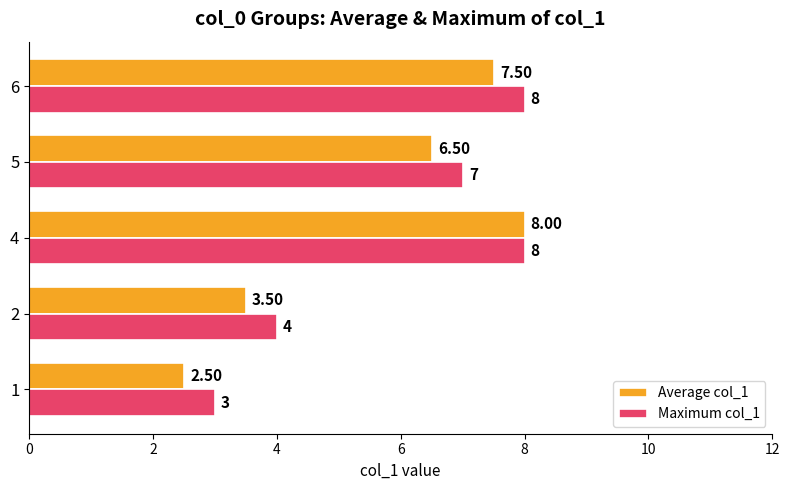

Count the Maximum col_1 values in the range 4 to 8.

4